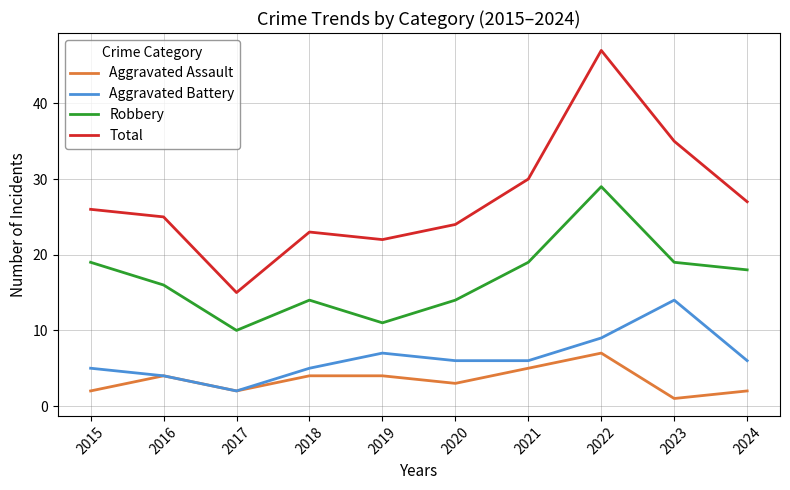

True or false: Total and Aggravated Assault intersect in this chart.

False